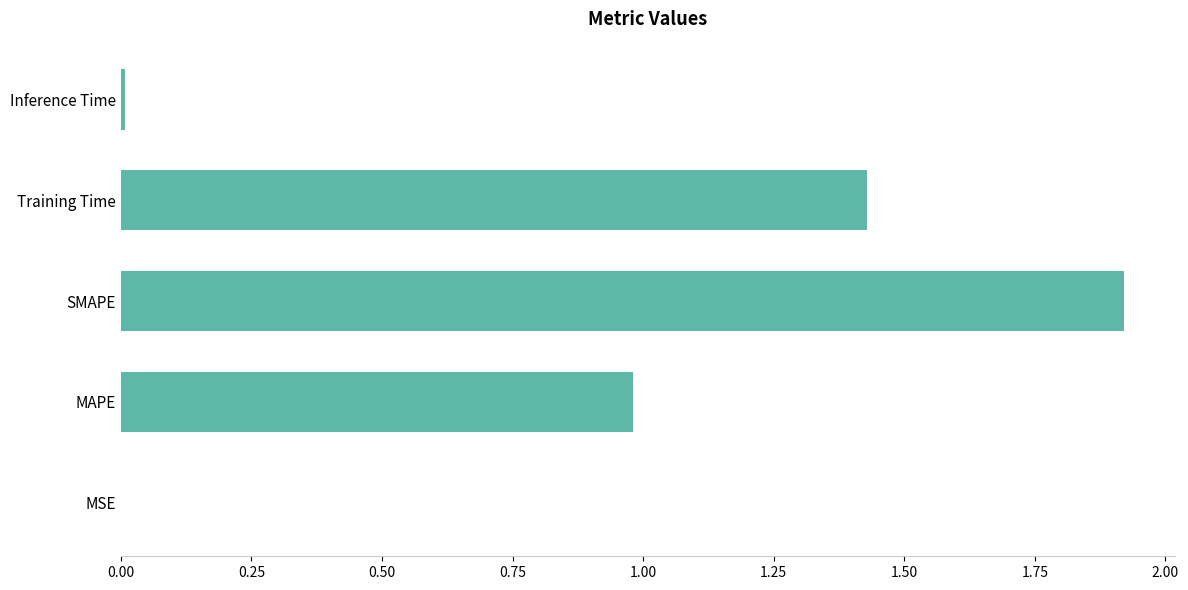

The value at SMAPE is 2.8. True or false?

False